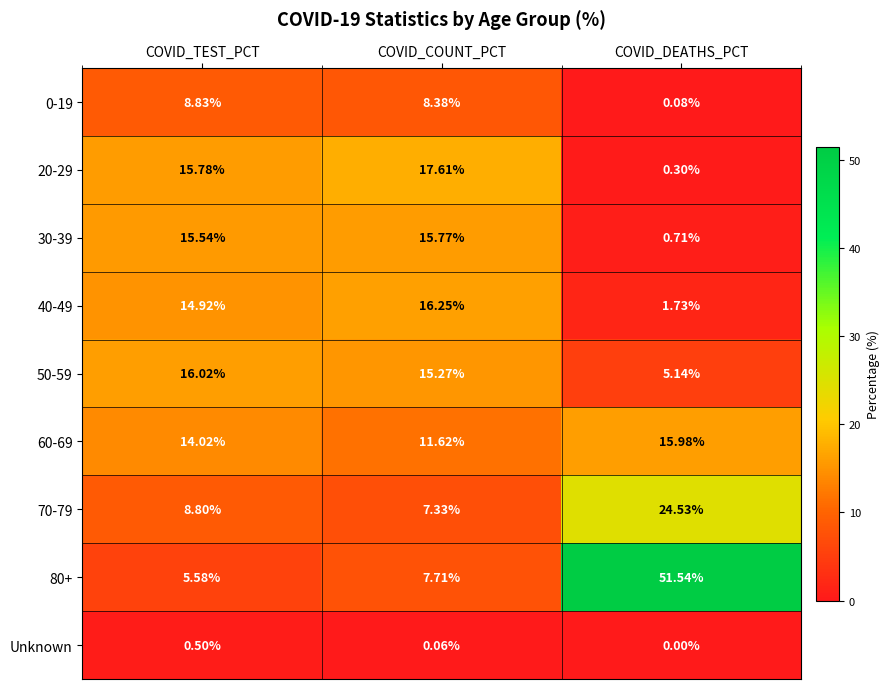

Rank the series at COVID_DEATHS_PCT from lowest to highest value.

Unknown, 0-19, 20-29, 30-39, 40-49, 50-59, 60-69, 70-79, 80+